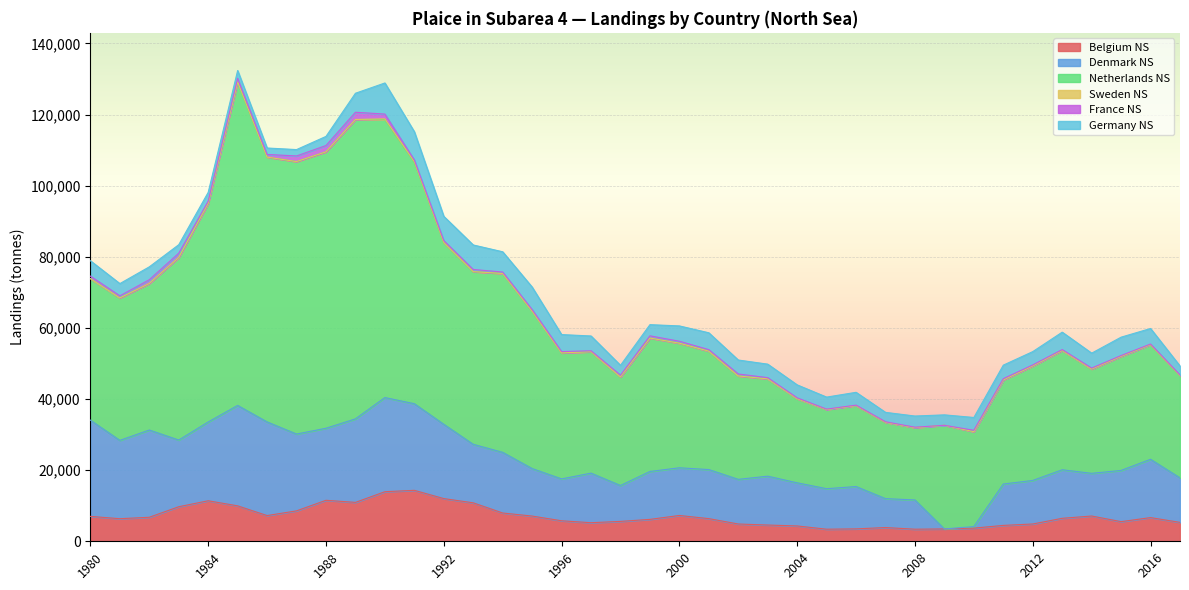

Reading left to right, extract all data points from this chart.

Belgium NS: 7005	6346	6755	9716	11393	9965	7232	8554	11527	10939	13940	14328	12006	10814	7951	7093	5765	5223	5592	6160	7260	6369	4859	4570	4314	3396	3487	3866	3396	3474	3699	4466	4862	6462	7105	5522	6659	5317
Denmark NS: 27057	22026	24532	18749	22154	28236	26332	21597	20259	23481	26474	24356	20891	16452	17056	13358	11776	13940	10087	13468	13408	13797	12552	13742	12123	11385	11907	8128	8229	0	435	11634	12245	13650	12004	14401	16398	12518
Netherlands NS: 39782	40049	41208	51328	61478	90950	74447	76612	77724	84173	78204	67945	51064	48552	50289	44263	35419	34143	30541	37513	35030	33290	29081	27353	23662	22271	22764	21465	20312	29142	26689	29272	32201	33537	29309	32074	32227	28775
Sweden NS: 7	3	6	22	13	18	16	7	2	12	169	103	53	7	6	3	5	10	2	4	3	3	2	2	1	0	0	4	20	1	5	3	5	3	5	7	9	5
France NS: 711	586	1046	1185	604	1010	751	1580	1773	2037	1339	508	537	603	407	442	379	254	489	624	547	429	548	343	231	112	132	144	125	0	383	344	281	249	276	223	169	151
Germany NS: 4319	3449	3626	2397	2485	2197	1809	1794	2566	5341	8747	7926	6818	6895	5697	6329	4780	4159	2773	3144	4310	4739	3927	3800	3649	3379	3599	2643	3138	2931	3601	3812	3742	4903	4203	5171	4371	2526